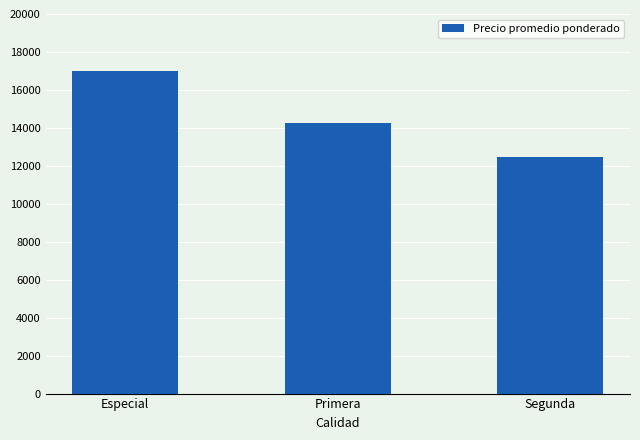

What is the difference between the values at Primera and Segunda?

1811